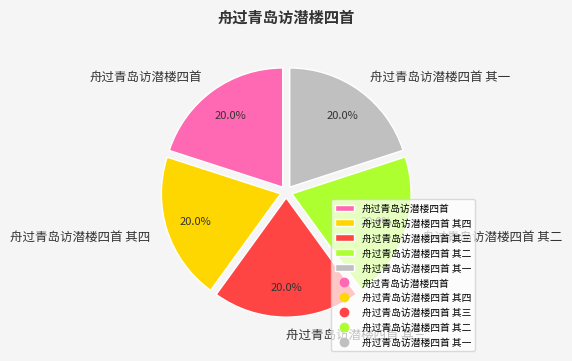

Approximately how many times larger is the value at 舟过青岛访潜楼四首 其二 compared to 舟过青岛访潜楼四首 其一?

1.0